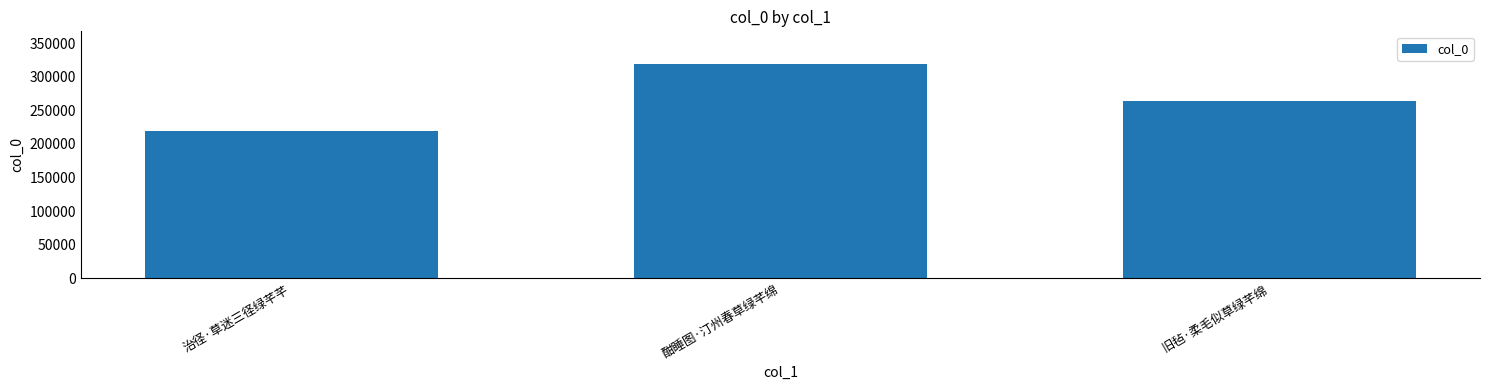

What is the difference between the second highest and minimum values?

43905